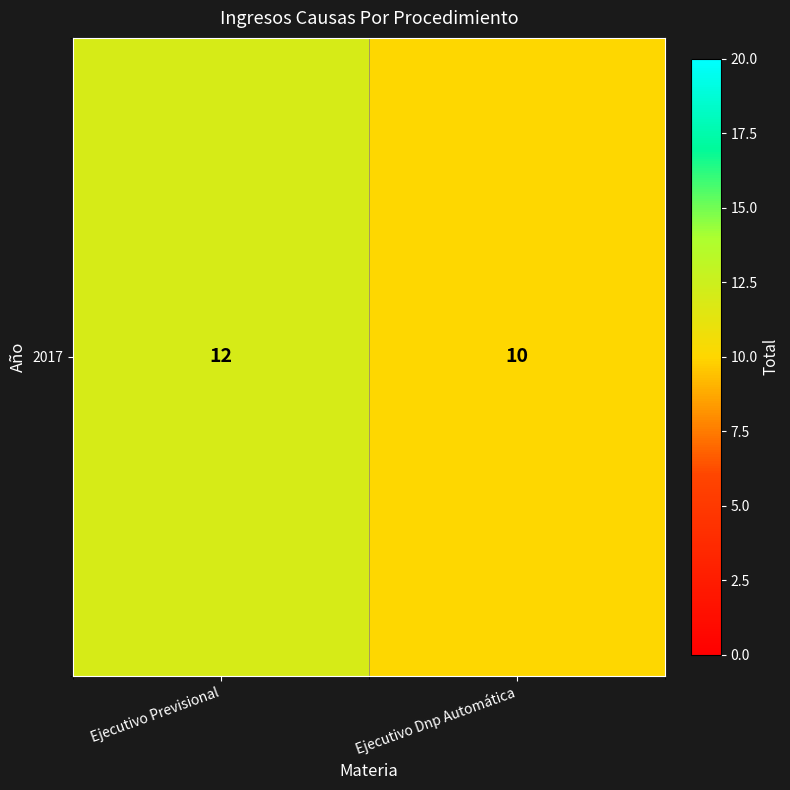

Rank the categories by value from highest to lowest.

Ejecutivo Previsional, Ejecutivo Dnp Automática